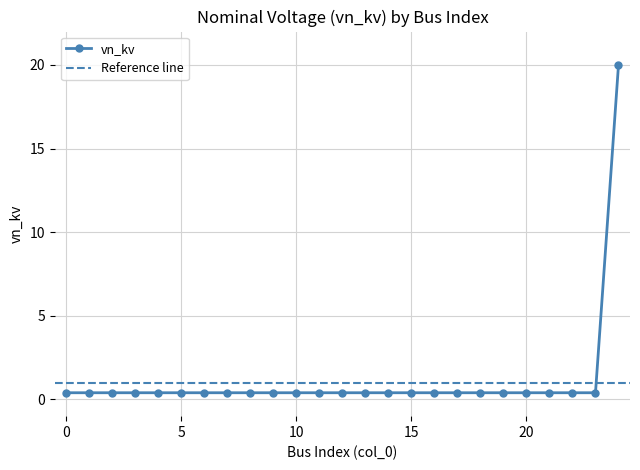

What is the difference between the values at 24 and 20?

19.6